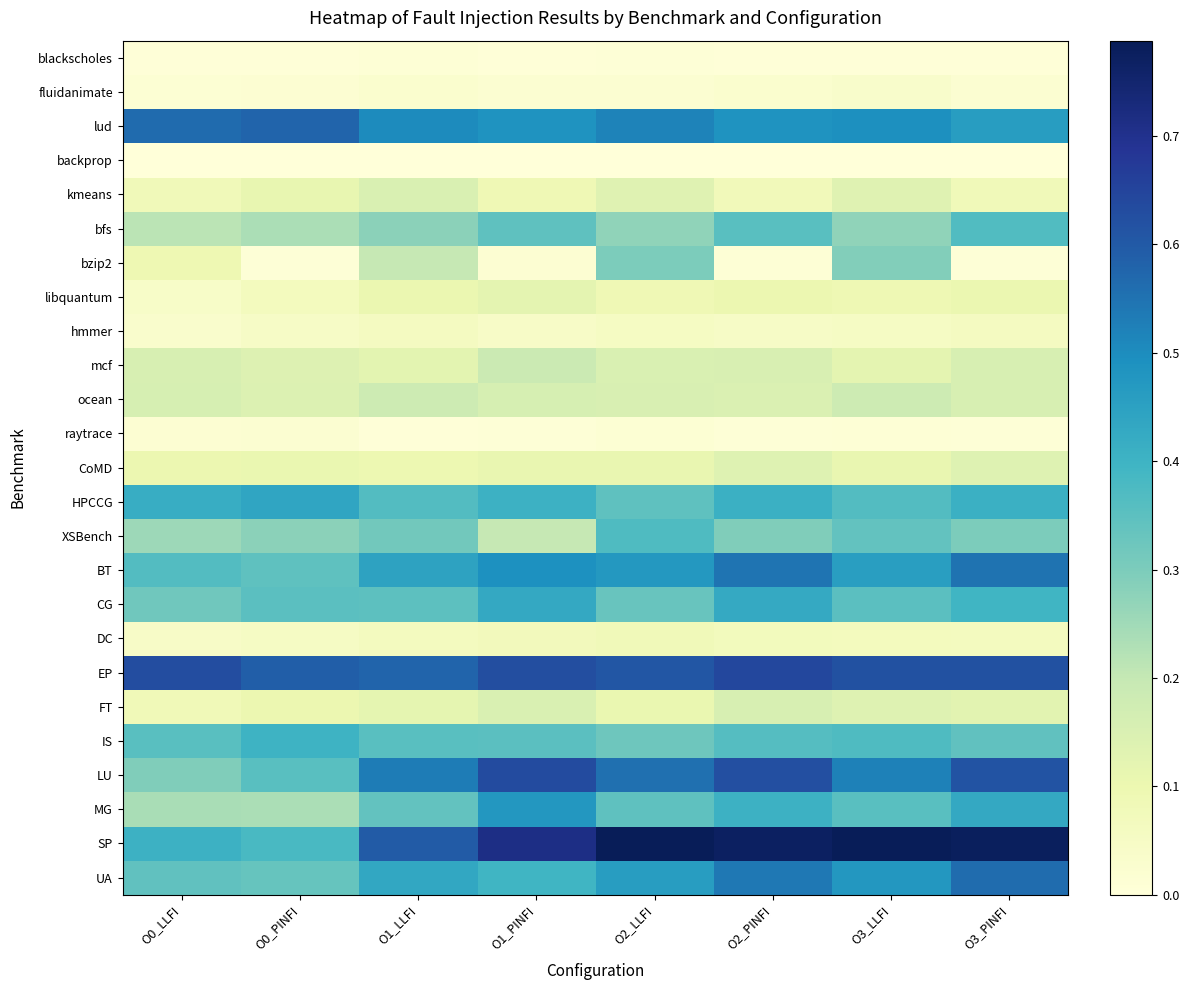

Reading left to right, extract all data points from this chart.

blackscholes: O0_LLFI=0.0	O0_PINFI=0.0	O1_LLFI=0.0	O1_PINFI=0.0	O2_LLFI=0.0	O2_PINFI=0.0	O3_LLFI=0.0	O3_PINFI=0.0
fluidanimate: O0_LLFI=0.0	O0_PINFI=0.0	O1_LLFI=0.0	O1_PINFI=0.0	O2_LLFI=0.0	O2_PINFI=0.0	O3_LLFI=0.0	O3_PINFI=0.0
lud: O0_LLFI=0.6	O0_PINFI=0.6	O1_LLFI=0.5	O1_PINFI=0.5	O2_LLFI=0.5	O2_PINFI=0.5	O3_LLFI=0.5	O3_PINFI=0.5
backprop: O0_LLFI=0.0	O0_PINFI=0.0	O1_LLFI=0.0	O1_PINFI=0.0	O2_LLFI=0.0	O2_PINFI=0.0	O3_LLFI=0.0	O3_PINFI=0.0
kmeans: O0_LLFI=0.1	O0_PINFI=0.1	O1_LLFI=0.1	O1_PINFI=0.1	O2_LLFI=0.1	O2_PINFI=0.1	O3_LLFI=0.1	O3_PINFI=0.1
bfs: O0_LLFI=0.2	O0_PINFI=0.2	O1_LLFI=0.3	O1_PINFI=0.3	O2_LLFI=0.3	O2_PINFI=0.4	O3_LLFI=0.3	O3_PINFI=0.4
bzip2: O0_LLFI=0.1	O0_PINFI=0.0	O1_LLFI=0.2	O1_PINFI=0.0	O2_LLFI=0.3	O2_PINFI=0.0	O3_LLFI=0.3	O3_PINFI=0.0
libquantum: O0_LLFI=0.0	O0_PINFI=0.1	O1_LLFI=0.1	O1_PINFI=0.1	O2_LLFI=0.1	O2_PINFI=0.1	O3_LLFI=0.1	O3_PINFI=0.1
hmmer: O0_LLFI=0.0	O0_PINFI=0.0	O1_LLFI=0.1	O1_PINFI=0.0	O2_LLFI=0.1	O2_PINFI=0.0	O3_LLFI=0.1	O3_PINFI=0.1
mcf: O0_LLFI=0.2	O0_PINFI=0.1	O1_LLFI=0.1	O1_PINFI=0.2	O2_LLFI=0.1	O2_PINFI=0.2	O3_LLFI=0.1	O3_PINFI=0.2
ocean: O0_LLFI=0.2	O0_PINFI=0.1	O1_LLFI=0.2	O1_PINFI=0.2	O2_LLFI=0.2	O2_PINFI=0.1	O3_LLFI=0.2	O3_PINFI=0.2
raytrace: O0_LLFI=0.0	O0_PINFI=0.0	O1_LLFI=0.0	O1_PINFI=0.0	O2_LLFI=0.0	O2_PINFI=0.0	O3_LLFI=0.0	O3_PINFI=0.0
CoMD: O0_LLFI=0.1	O0_PINFI=0.1	O1_LLFI=0.1	O1_PINFI=0.1	O2_LLFI=0.1	O2_PINFI=0.1	O3_LLFI=0.1	O3_PINFI=0.1
HPCCG: O0_LLFI=0.4	O0_PINFI=0.4	O1_LLFI=0.4	O1_PINFI=0.4	O2_LLFI=0.3	O2_PINFI=0.4	O3_LLFI=0.4	O3_PINFI=0.4
XSBench: O0_LLFI=0.3	O0_PINFI=0.3	O1_LLFI=0.3	O1_PINFI=0.2	O2_LLFI=0.4	O2_PINFI=0.3	O3_LLFI=0.3	O3_PINFI=0.3
BT: O0_LLFI=0.4	O0_PINFI=0.3	O1_LLFI=0.4	O1_PINFI=0.5	O2_LLFI=0.5	O2_PINFI=0.5	O3_LLFI=0.5	O3_PINFI=0.5
CG: O0_LLFI=0.3	O0_PINFI=0.4	O1_LLFI=0.3	O1_PINFI=0.4	O2_LLFI=0.3	O2_PINFI=0.4	O3_LLFI=0.4	O3_PINFI=0.4
DC: O0_LLFI=0.0	O0_PINFI=0.1	O1_LLFI=0.1	O1_PINFI=0.1	O2_LLFI=0.1	O2_PINFI=0.1	O3_LLFI=0.1	O3_PINFI=0.1
EP: O0_LLFI=0.6	O0_PINFI=0.6	O1_LLFI=0.6	O1_PINFI=0.6	O2_LLFI=0.6	O2_PINFI=0.6	O3_LLFI=0.6	O3_PINFI=0.6
FT: O0_LLFI=0.1	O0_PINFI=0.1	O1_LLFI=0.1	O1_PINFI=0.1	O2_LLFI=0.1	O2_PINFI=0.2	O3_LLFI=0.1	O3_PINFI=0.1
IS: O0_LLFI=0.4	O0_PINFI=0.4	O1_LLFI=0.4	O1_PINFI=0.4	O2_LLFI=0.3	O2_PINFI=0.4	O3_LLFI=0.4	O3_PINFI=0.3
LU: O0_LLFI=0.3	O0_PINFI=0.4	O1_LLFI=0.5	O1_PINFI=0.6	O2_LLFI=0.6	O2_PINFI=0.6	O3_LLFI=0.5	O3_PINFI=0.6
MG: O0_LLFI=0.2	O0_PINFI=0.2	O1_LLFI=0.3	O1_PINFI=0.5	O2_LLFI=0.3	O2_PINFI=0.4	O3_LLFI=0.4	O3_PINFI=0.4
SP: O0_LLFI=0.4	O0_PINFI=0.4	O1_LLFI=0.6	O1_PINFI=0.7	O2_LLFI=0.8	O2_PINFI=0.8	O3_LLFI=0.8	O3_PINFI=0.8
UA: O0_LLFI=0.3	O0_PINFI=0.3	O1_LLFI=0.4	O1_PINFI=0.4	O2_LLFI=0.5	O2_PINFI=0.5	O3_LLFI=0.5	O3_PINFI=0.6